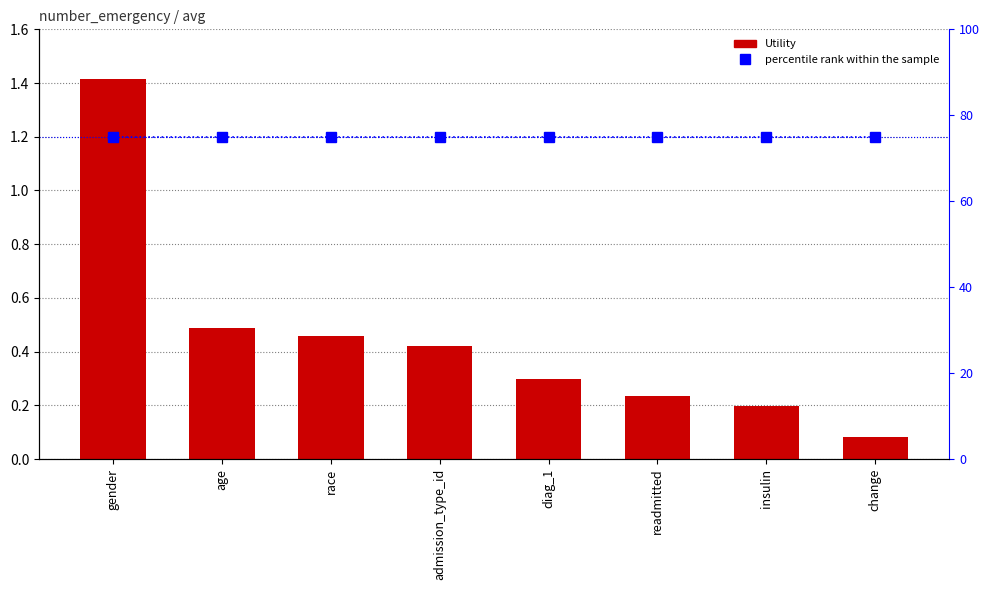

Where is percentile rank within the sample nearest to the value 75?

gender